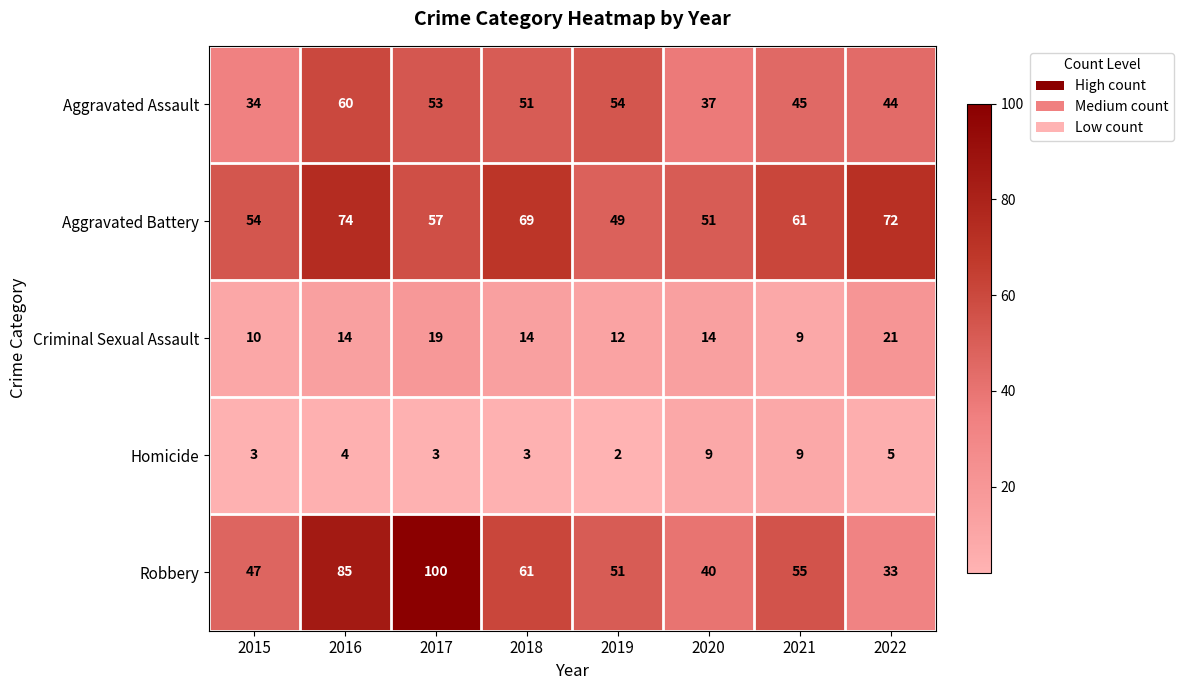

Is it true that Criminal Sexual Assault equals 6 at 2020?

False